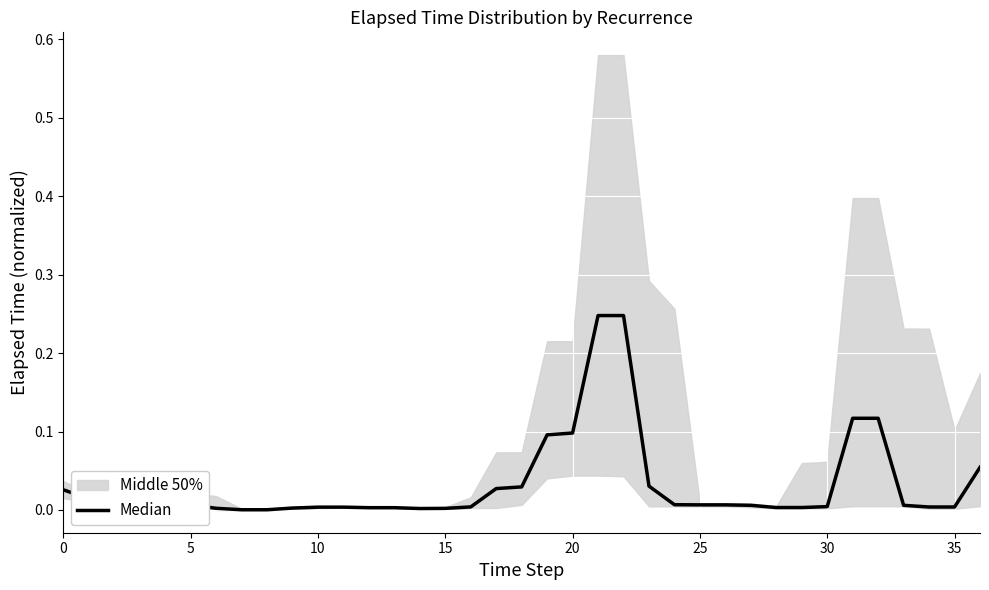

Where is the data nearest to the value 0?

35